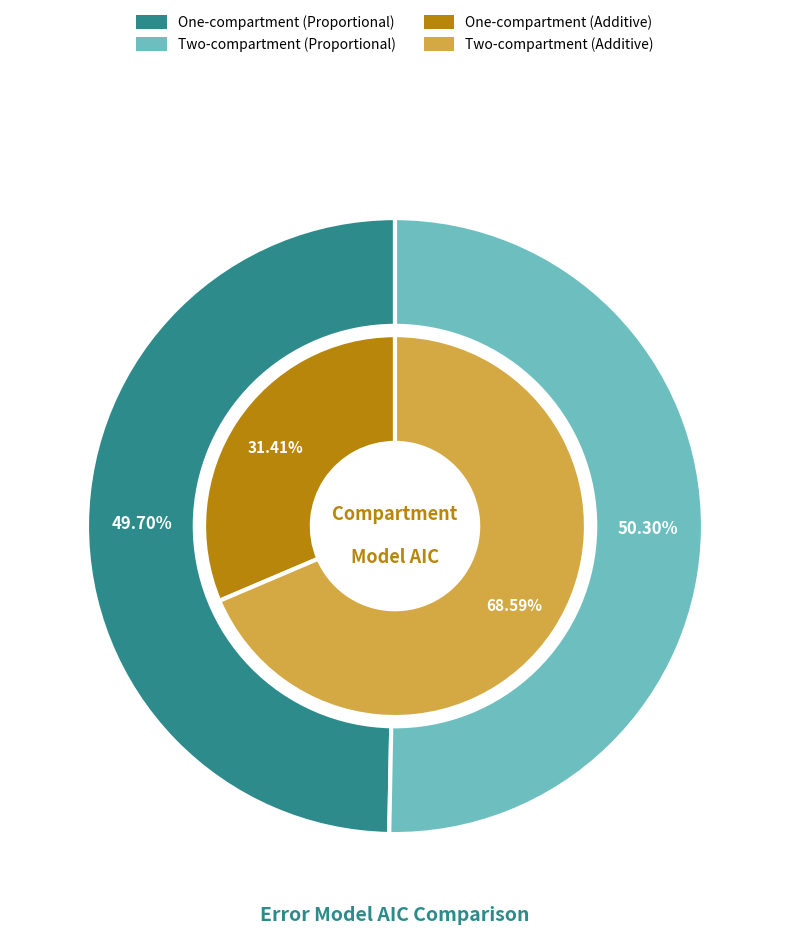

To the nearest percent, what percentage of the pie is proportional?

50%